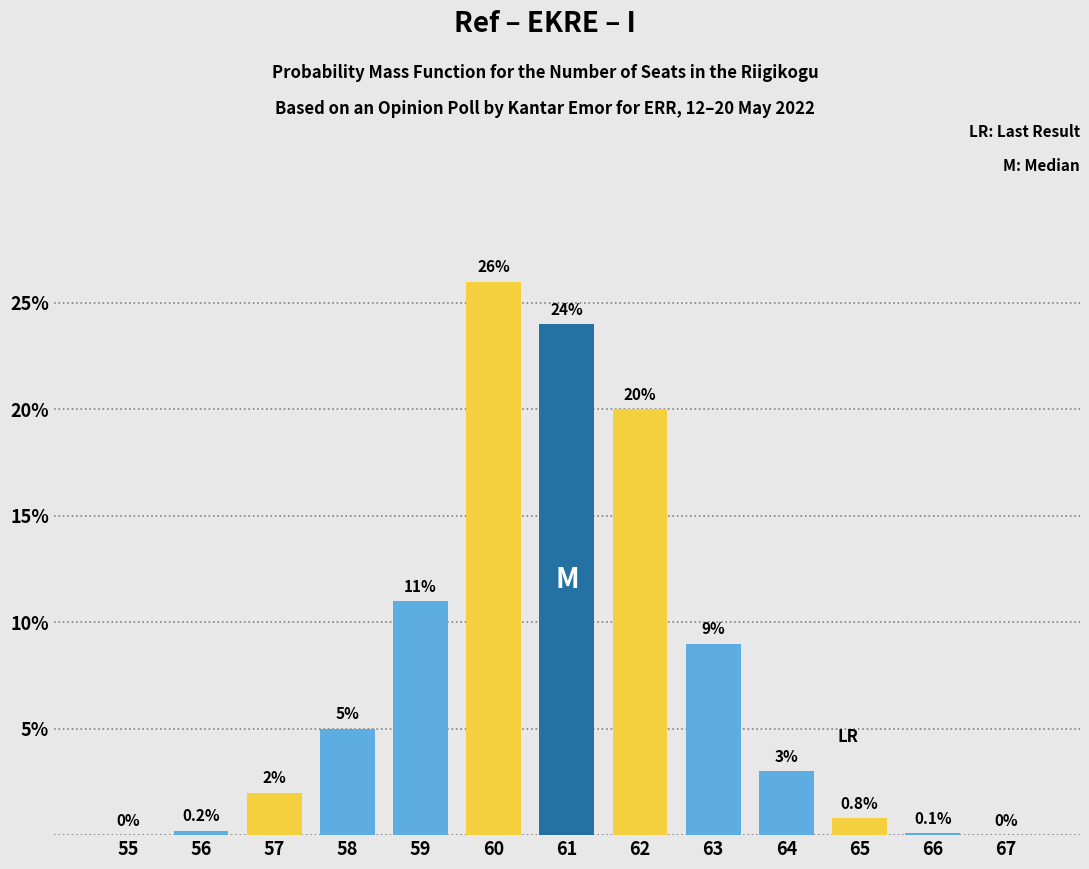

Reading left to right, extract all data points from this chart.

55=0.0	56=0.2	57=2.0	58=5.0	59=11.0	60=26.0	61=24.0	62=20.0	63=9.0	64=3.0	65=0.8	66=0.1	67=0.0